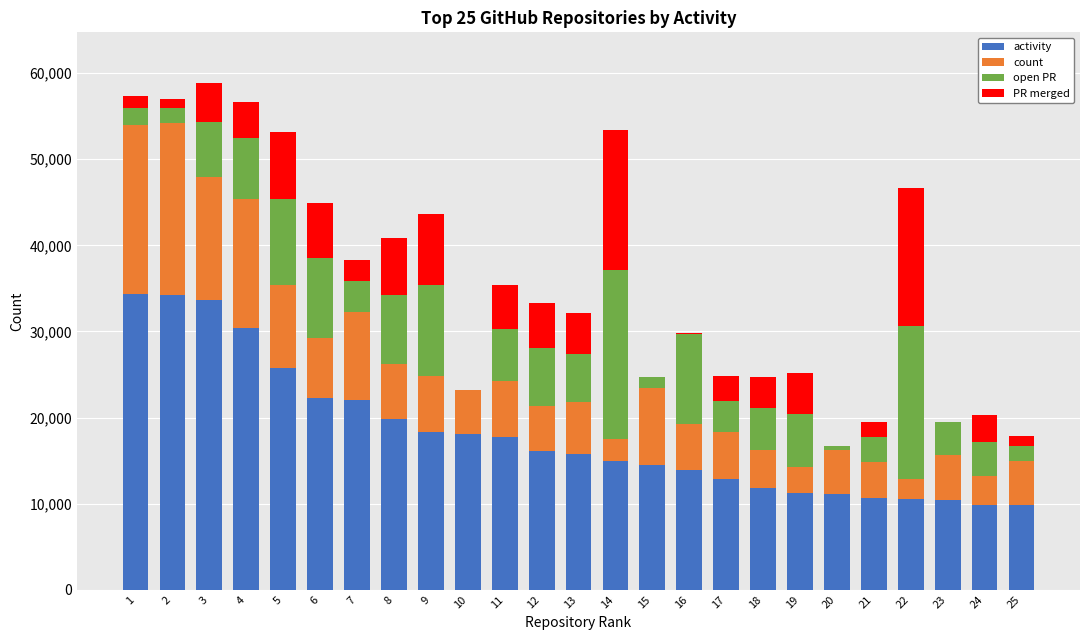

Are the bars horizontal?

No